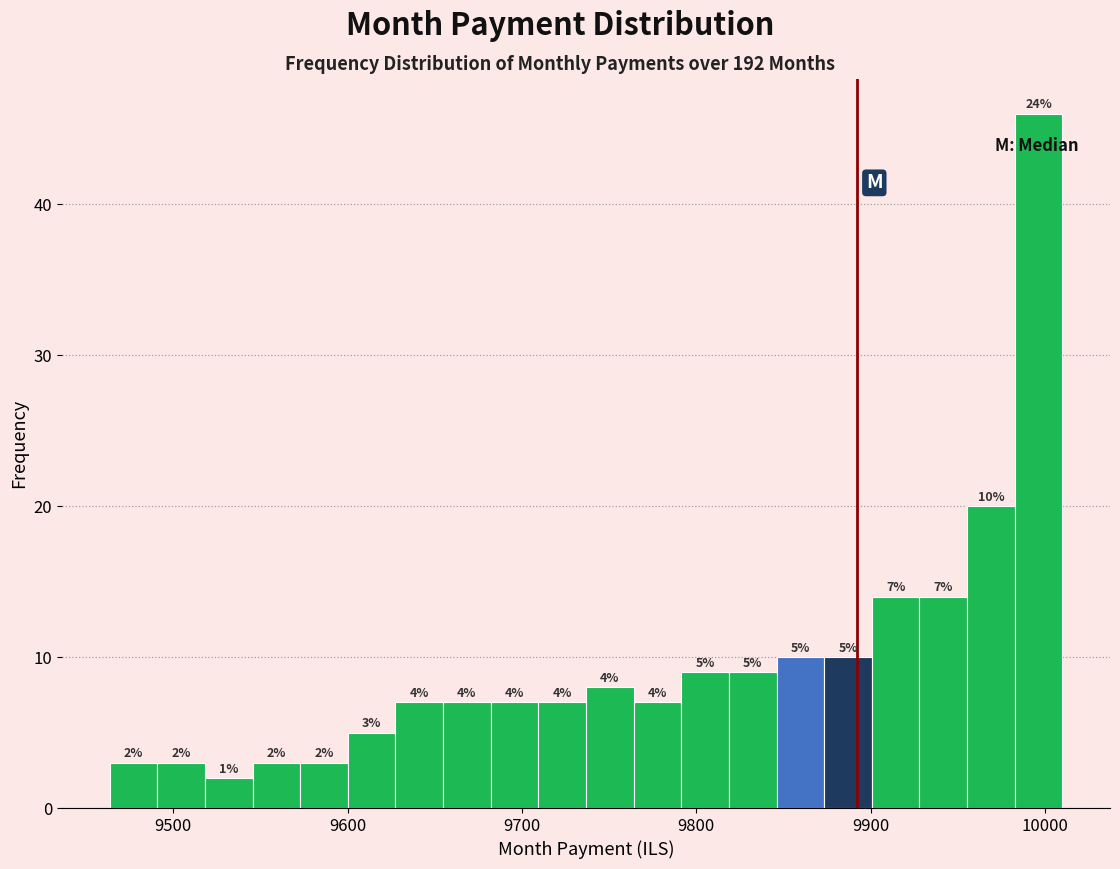

Read against the x-axis, roughly where is the centre of the tallest bar?

10000